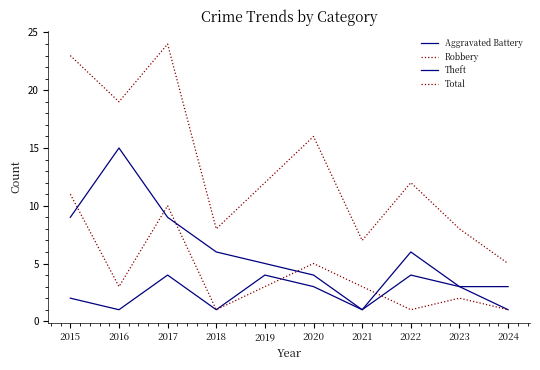

Is this an area chart (filled region under the line)?

No